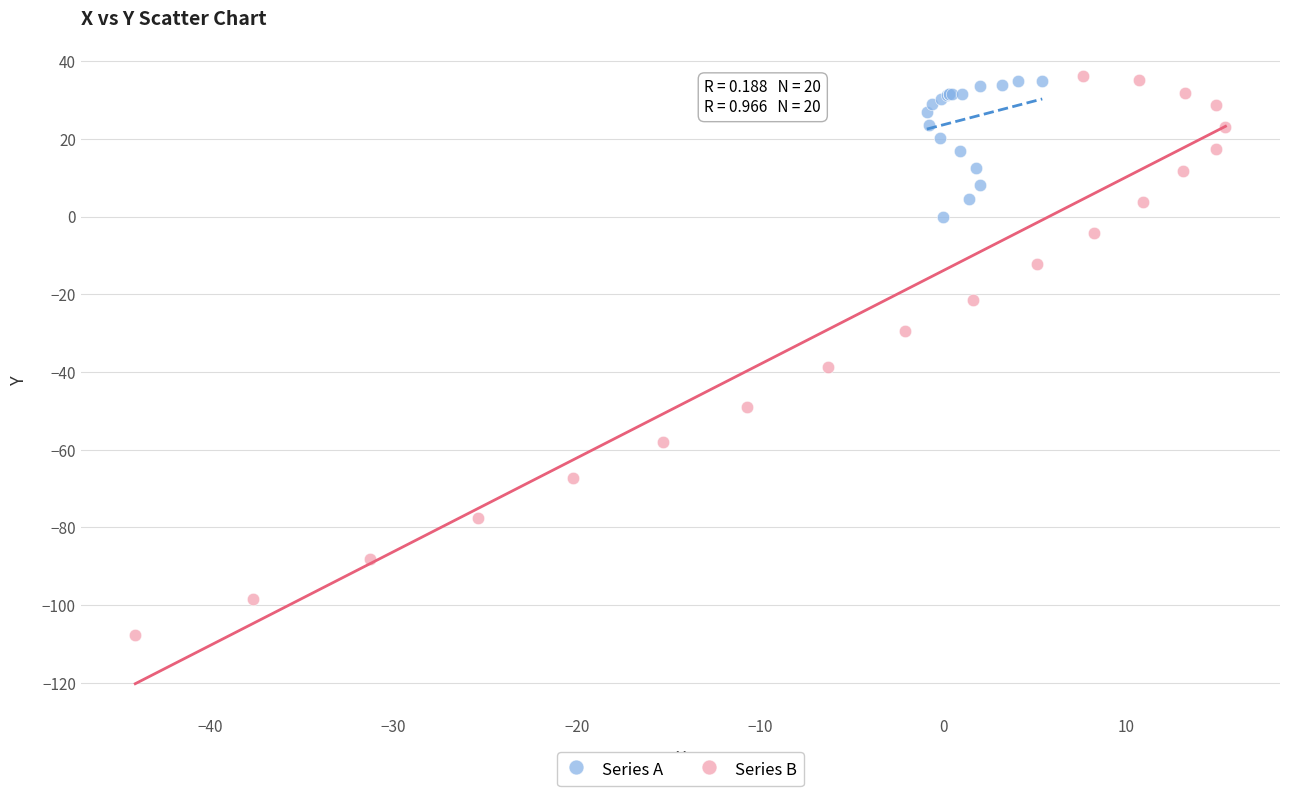

Which series has the largest Y range (max minus min)?

Series B